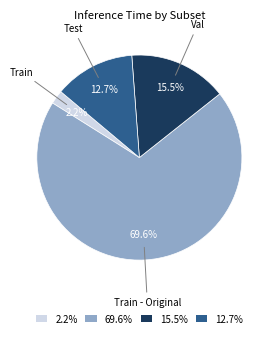

Does 69.6% represent more than half of the total?

Yes